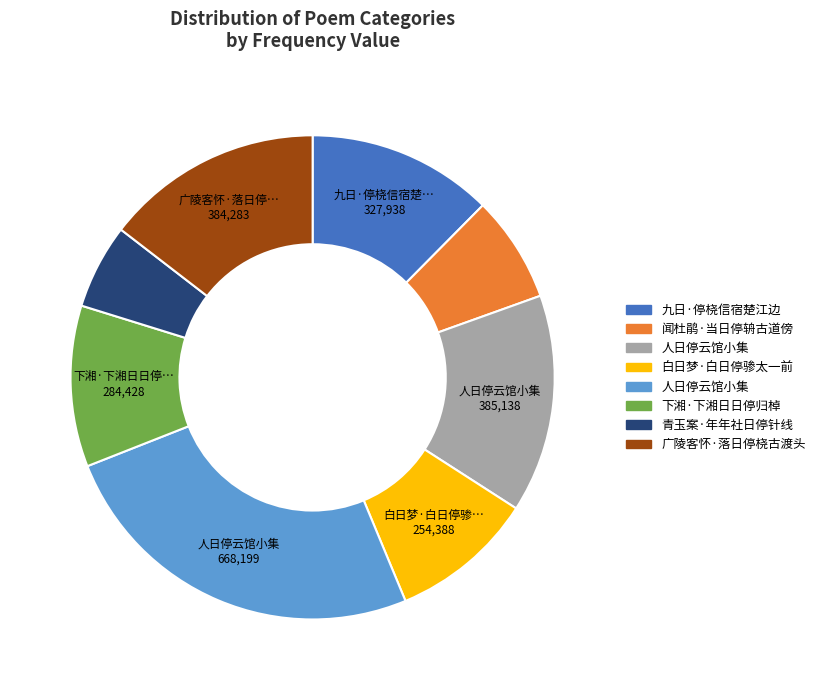

Is there a majority slice in this chart?

No